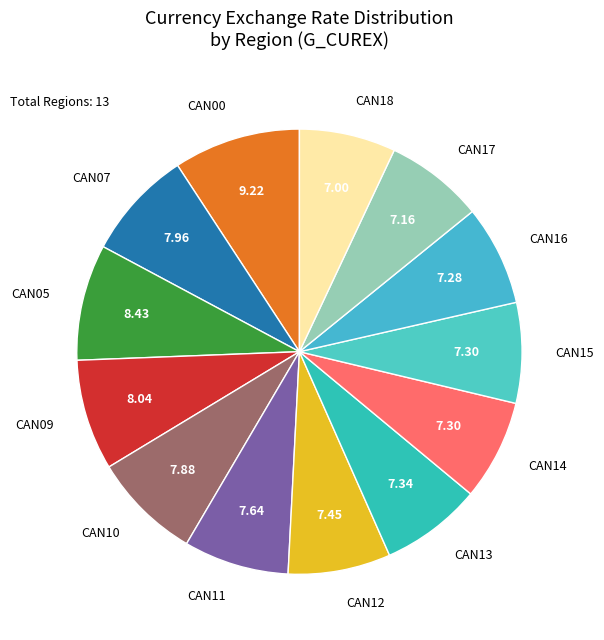

Count the number of slices in the pie.

13